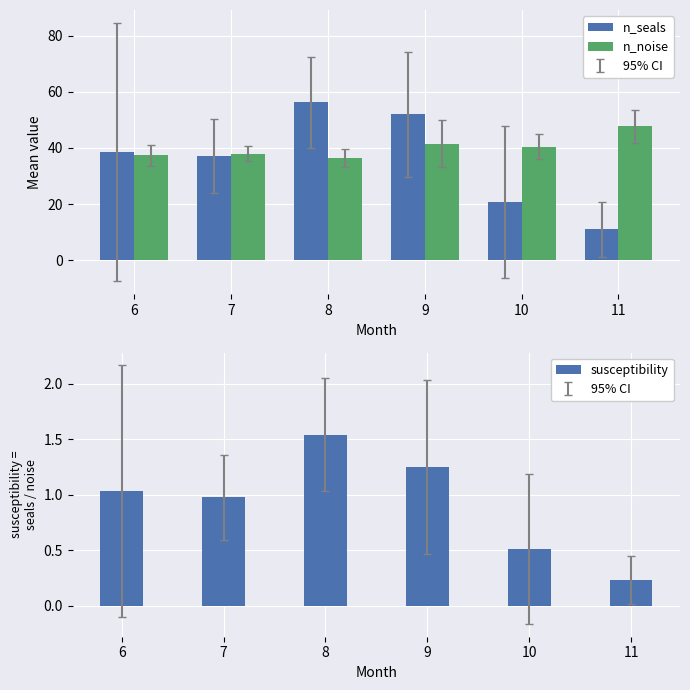

Is the value of susceptibility at 10 greater than the value of n_seals at 11?

No